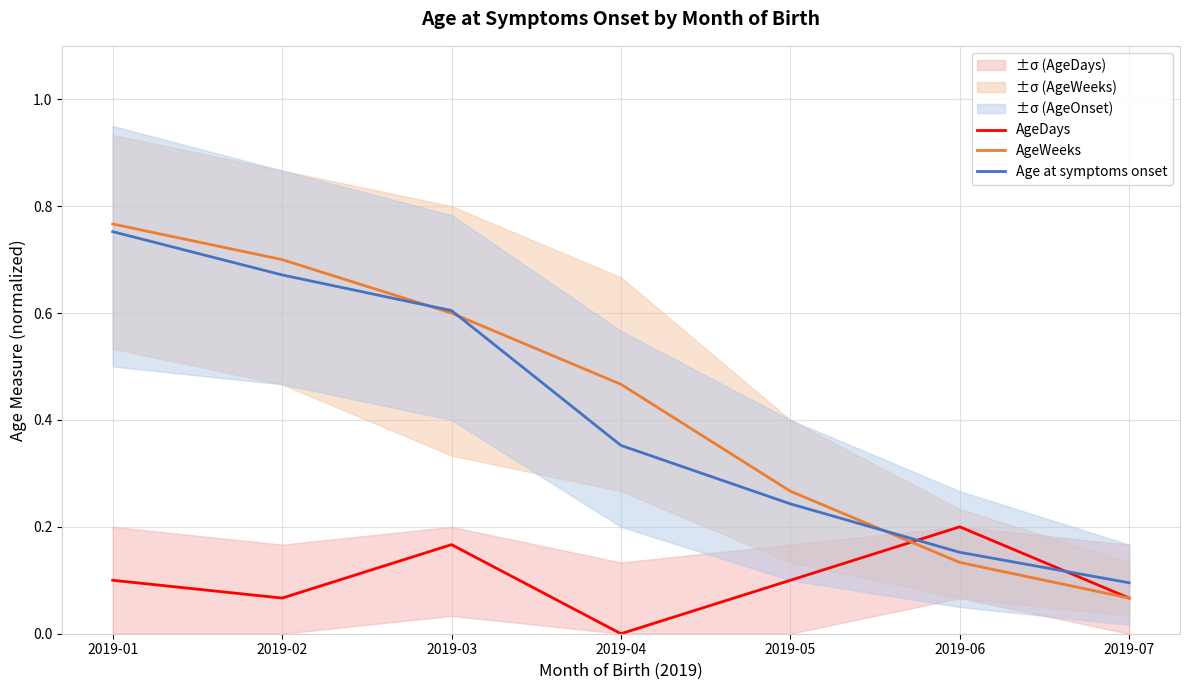

True or false: Age at symptoms onset has more than 2 points higher than both neighbors.

False